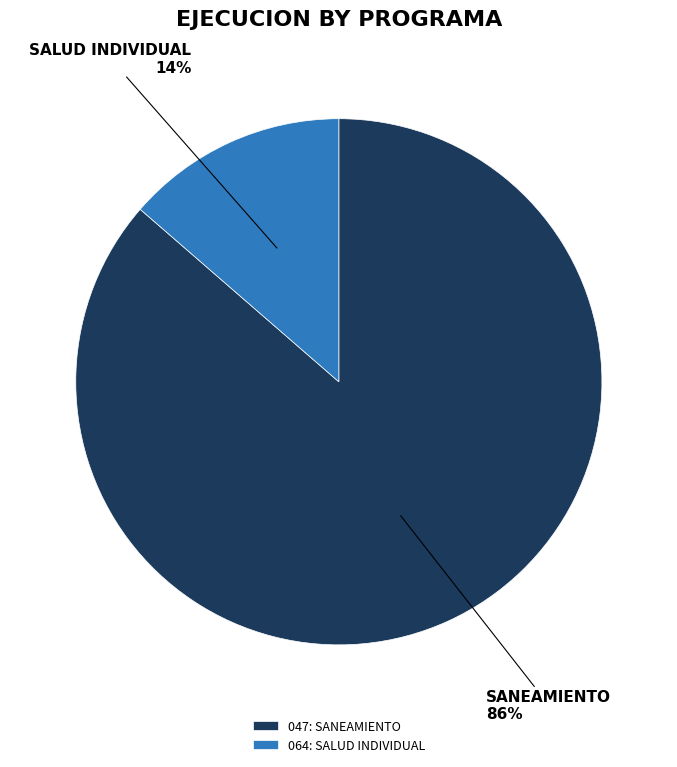

What is the smallest slice in the pie chart?

064: SALUD INDIVIDUAL